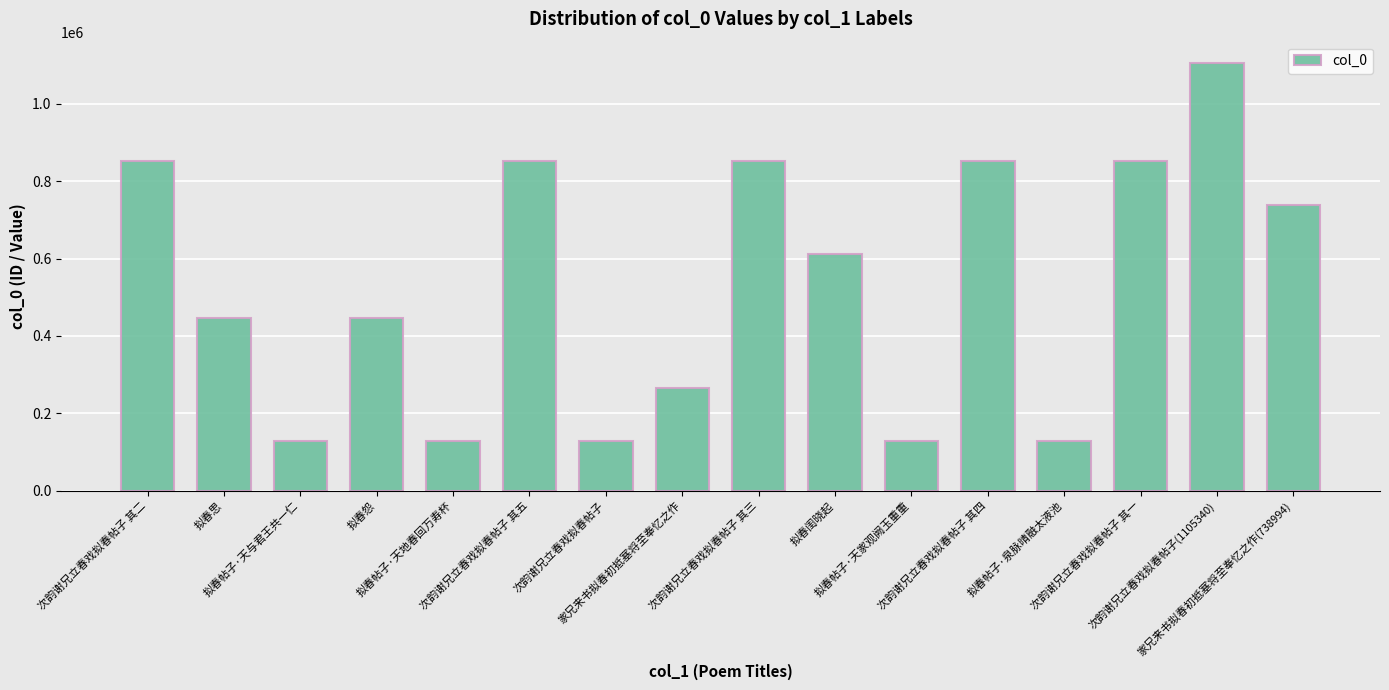

What position from the left is 次韵谢兄立春戏拟春帖子 其一?

14